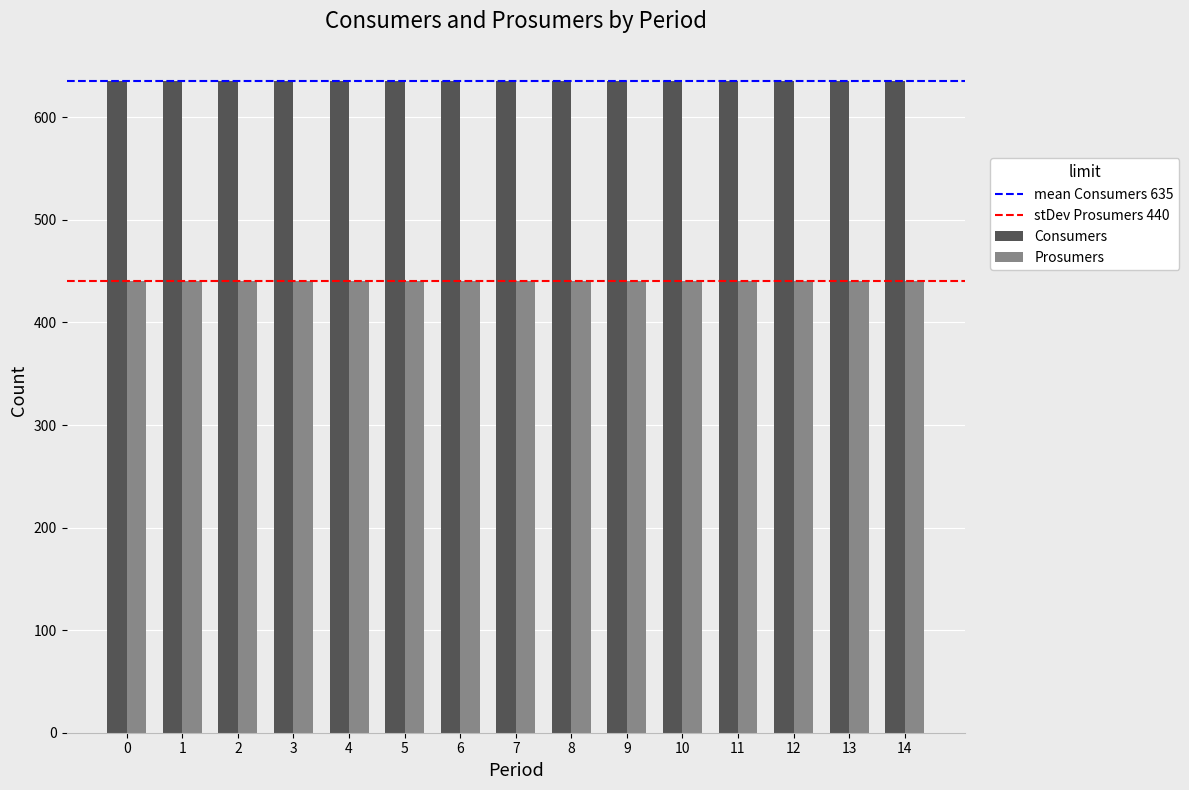

Rank the series by their maximum value, from lowest to highest.

Prosumers, Consumers